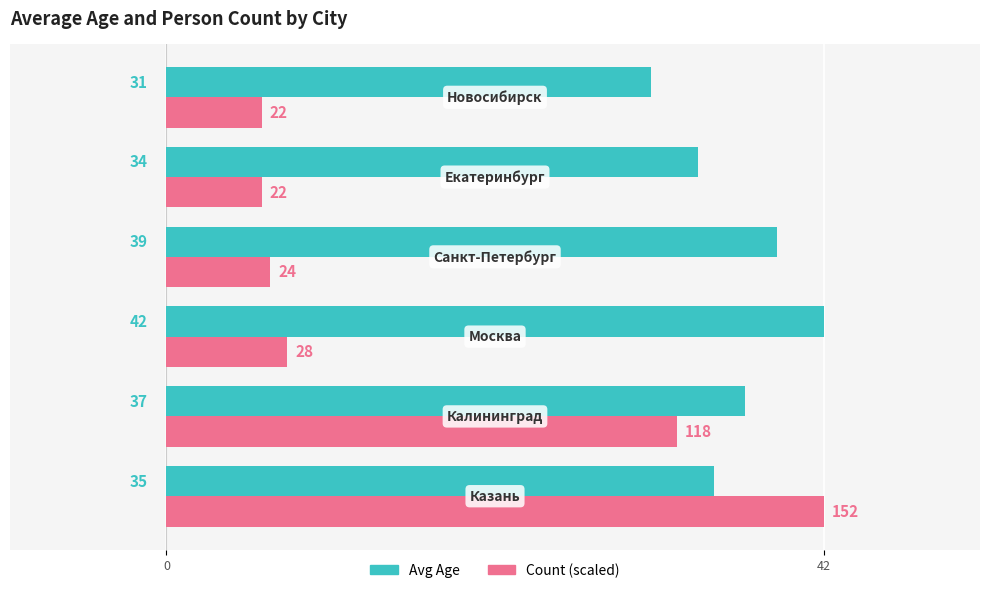

Which series has the widest spread of values?

Count (scaled)